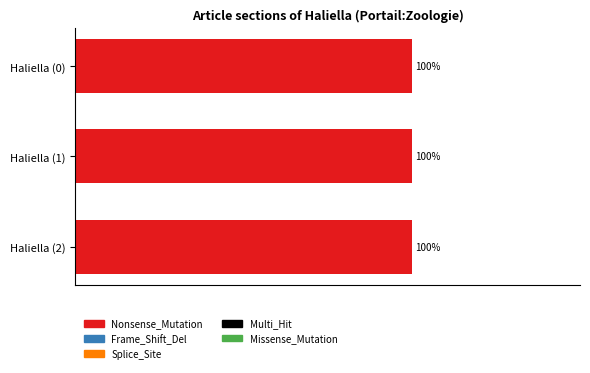

How many groups of bars are there?

3